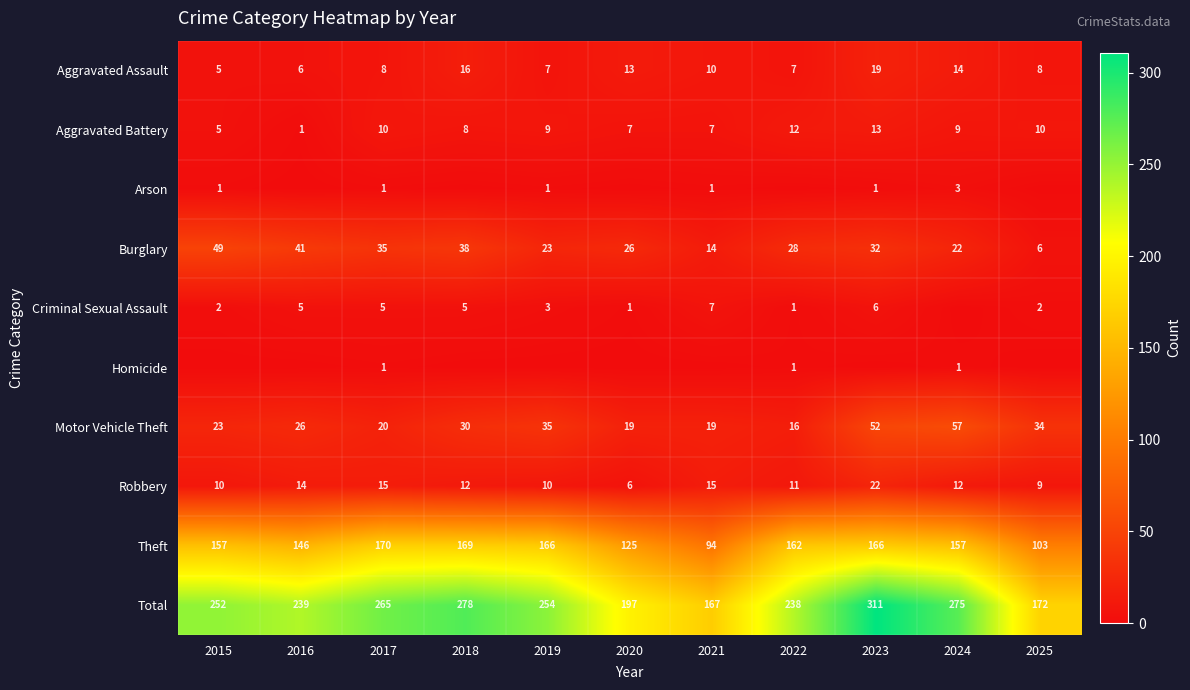

List the series in order of their peak value, highest first.

Total, Theft, Motor Vehicle Theft, Burglary, Robbery, Aggravated Assault, Aggravated Battery, Criminal Sexual Assault, Arson, Homicide